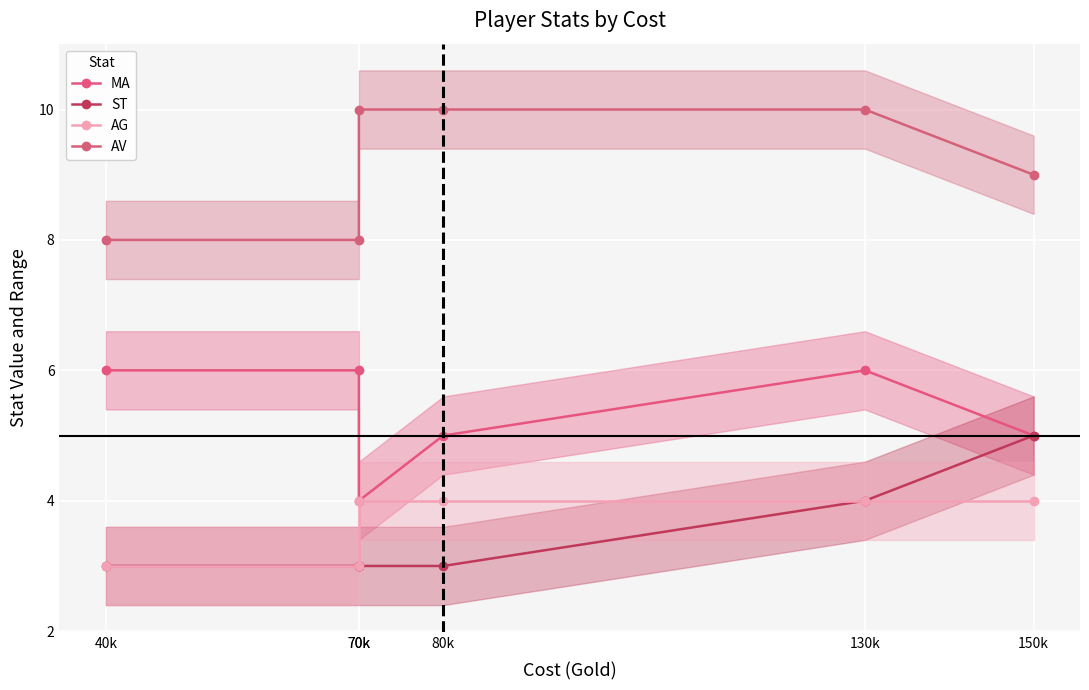

Which has a higher value, 70k or 130k?

130k